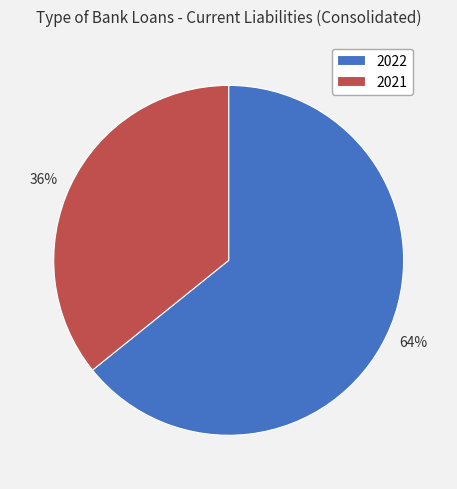

Which category accounts for the majority?

2022